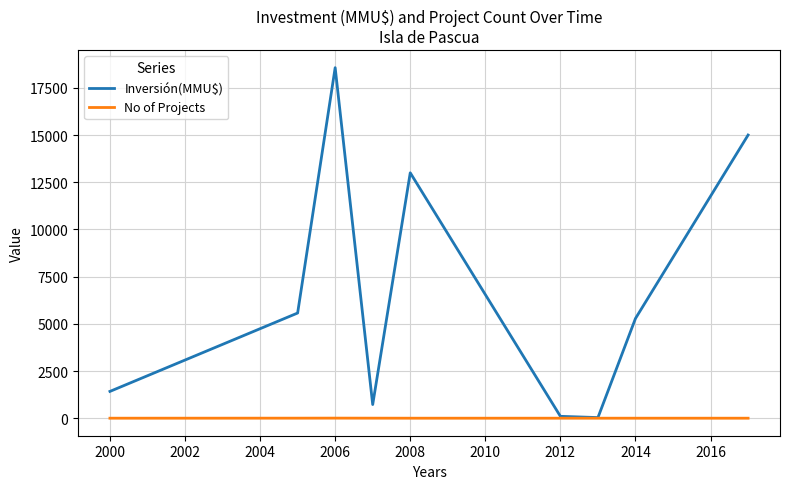

What is the maximum value shown in the chart?

18568